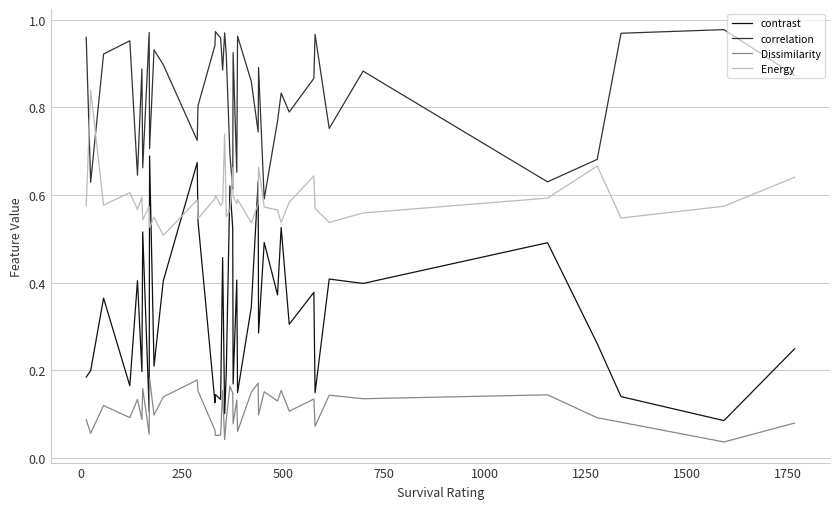

Rank the series by their average value, from lowest to highest.

Dissimilarity, contrast, Energy, correlation